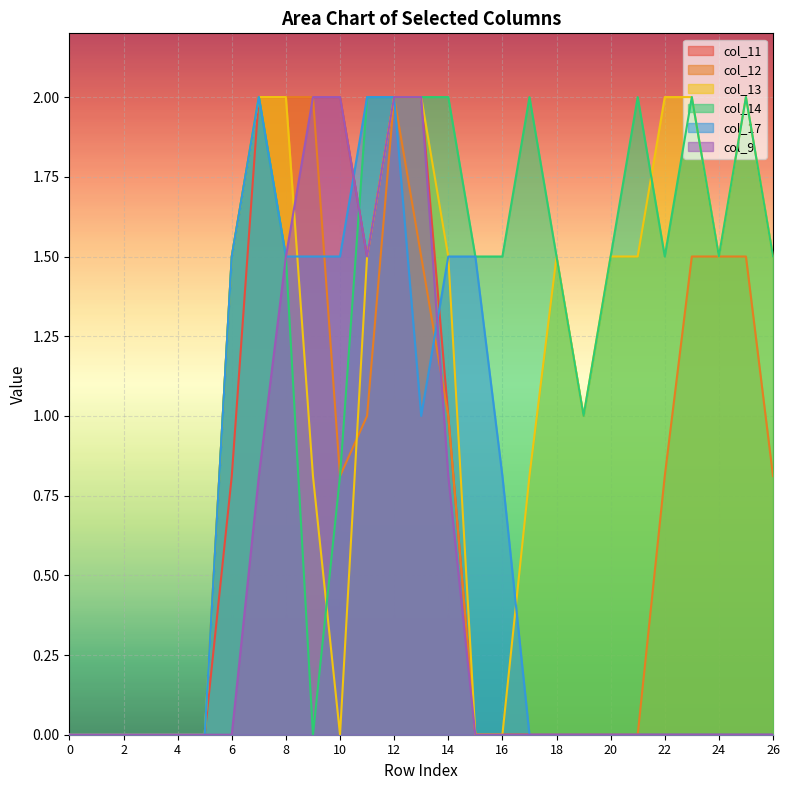

What is the greatest value displayed?

2.0